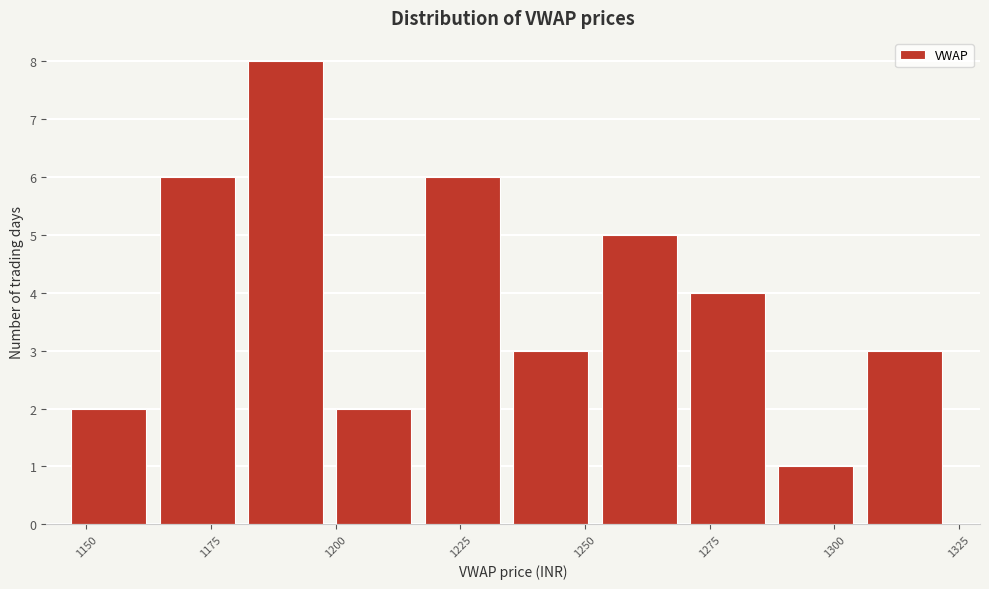

Around what value on the x-axis is the tallest bar? Give the approximate position of its centre, as read against the axis.

1190